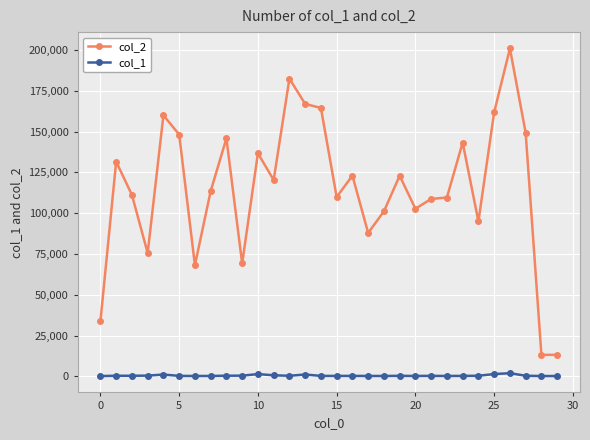

True or false: col_2 and col_1 cross at least once.

False